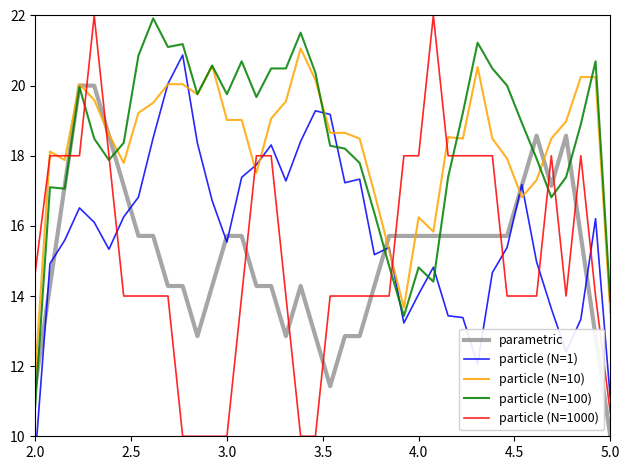

What is the maximum value shown in the chart?

22.0